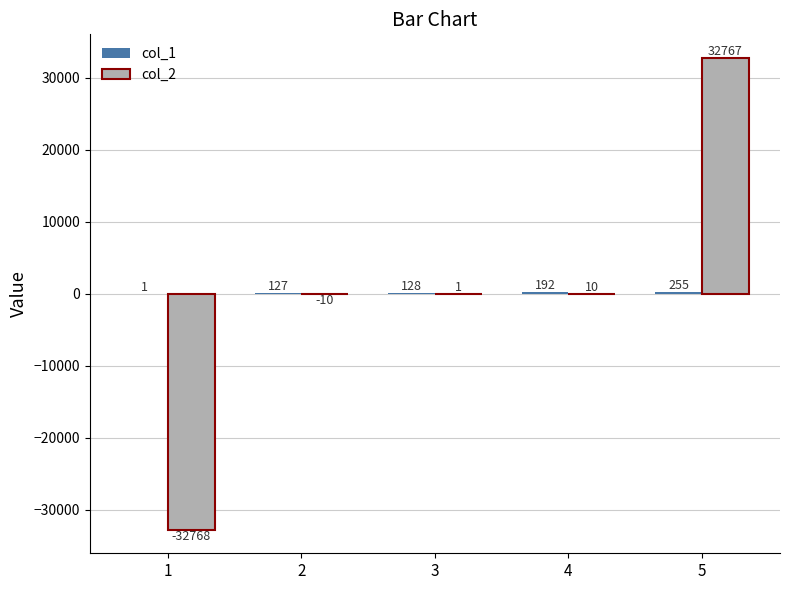

True or false: col_2 has a value of 1 at 3.

True